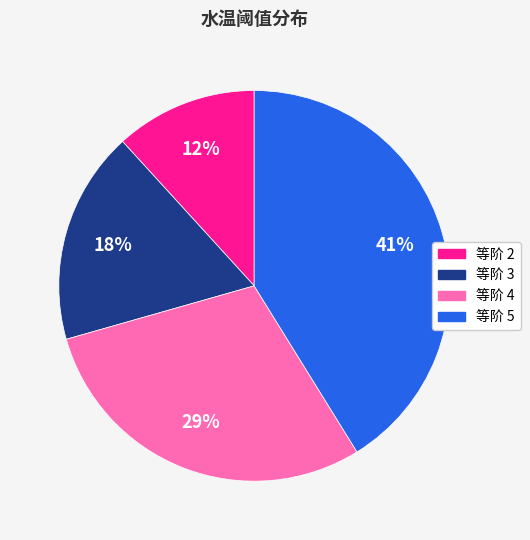

To the nearest percent, what is the difference between the largest and smallest slice percentages?

29%